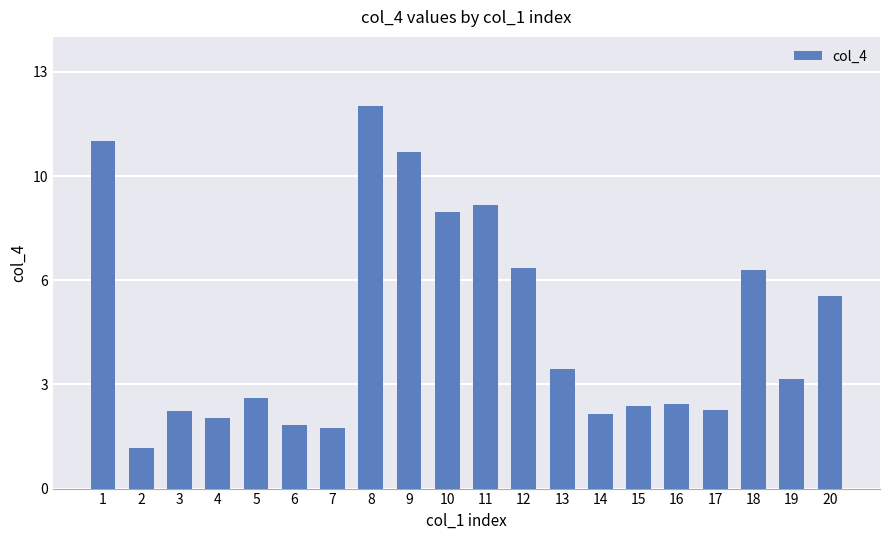

What is the sum of all values?

100.2